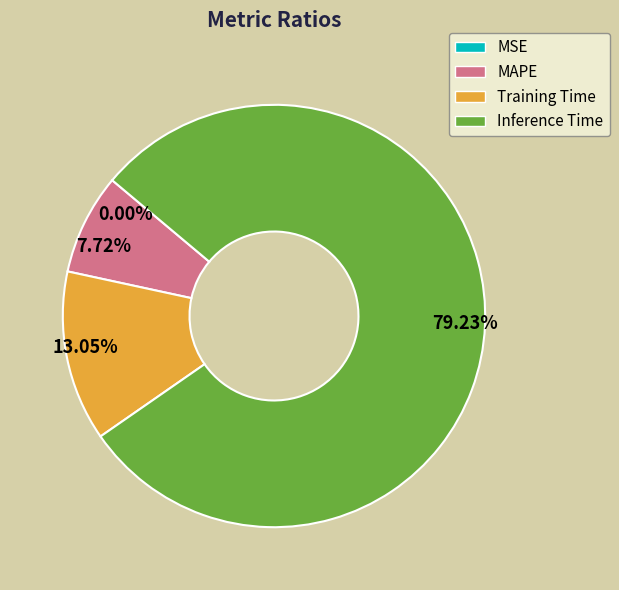

Which category has the biggest portion of the pie?

79.23%